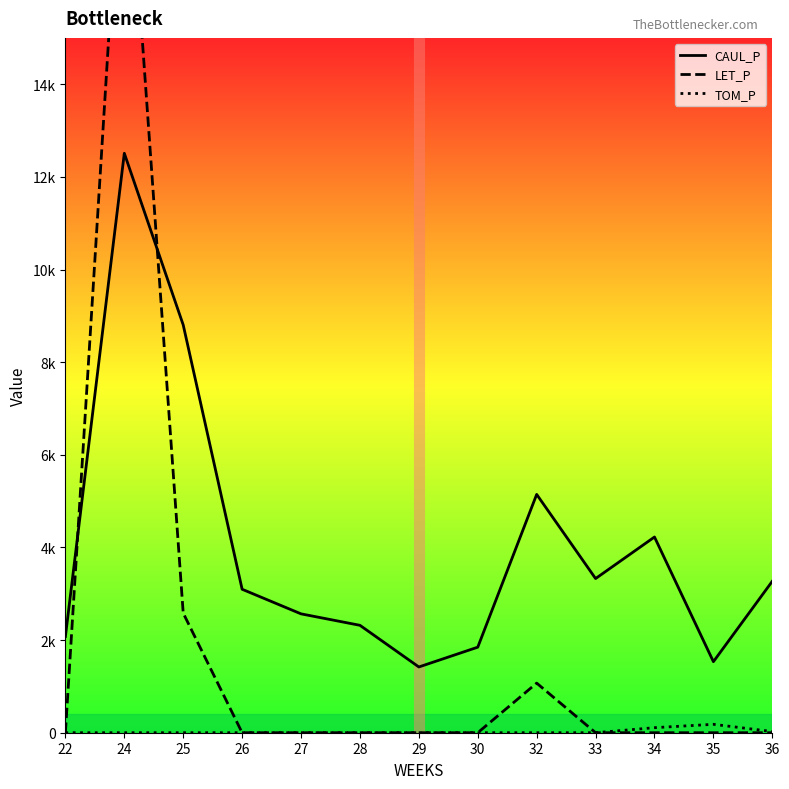

True or false: TOM_P and CAUL_P intersect in this chart.

False